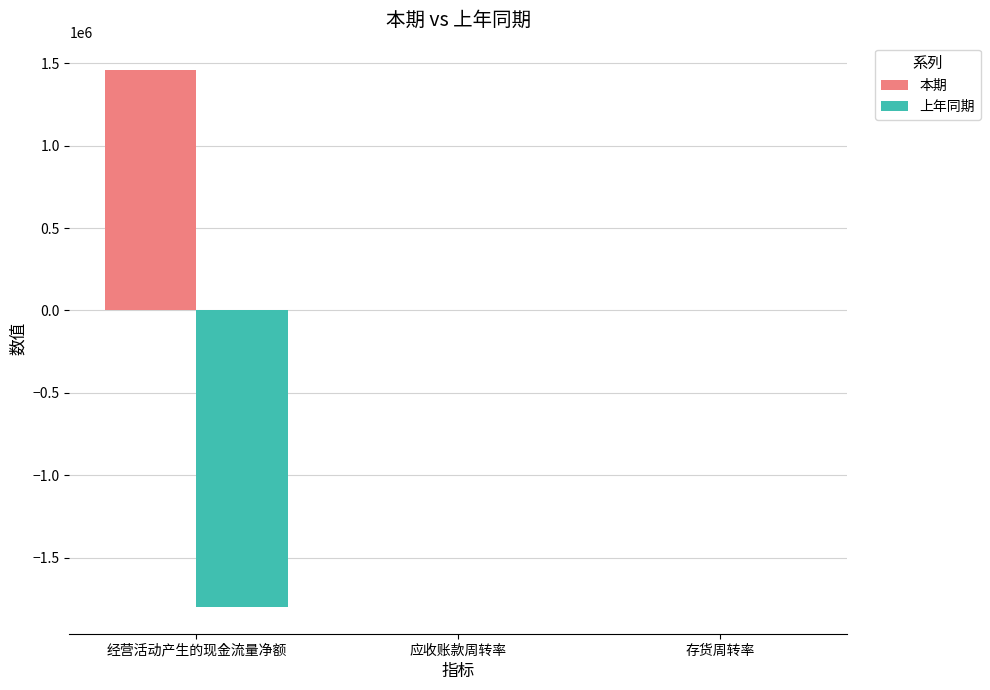

Are the bars horizontal?

No